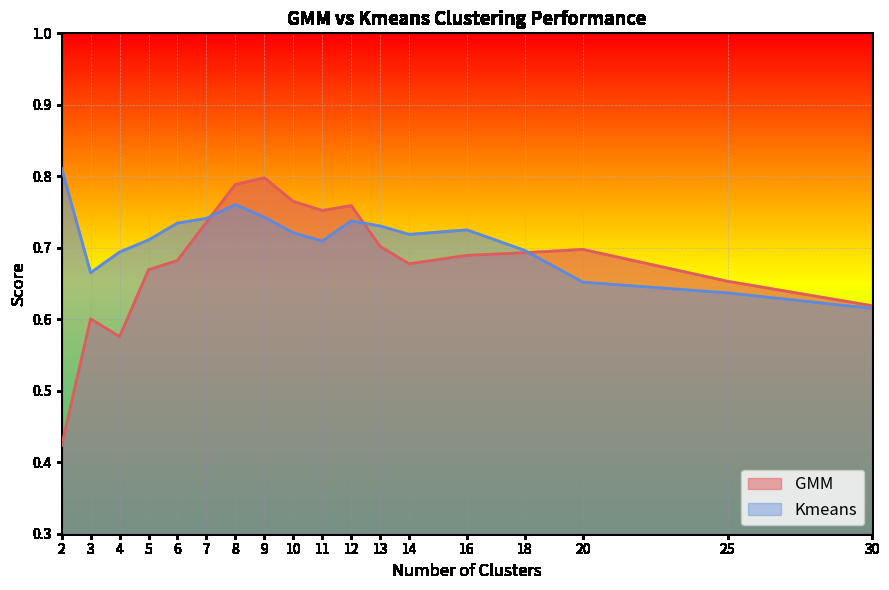

At how many categories does at least one series exceed 0?

18